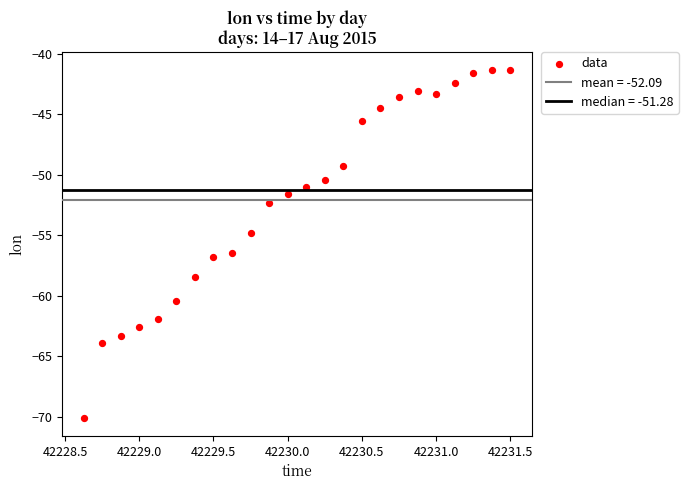

What is the range of Y values (max minus min)?

28.8